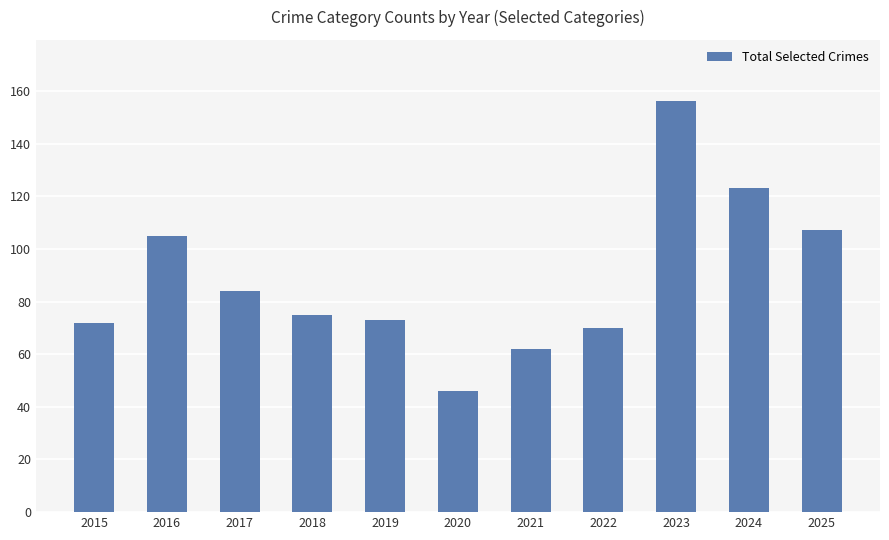

What is the smallest value displayed?

46